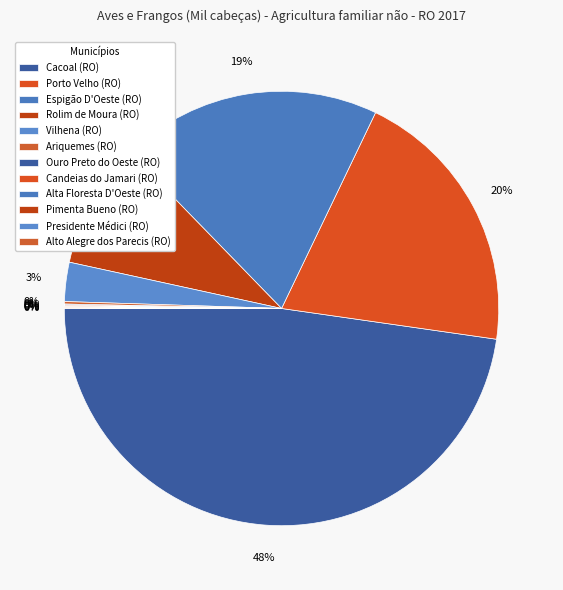

What is the largest slice in the pie chart?

Cacoal (RO)